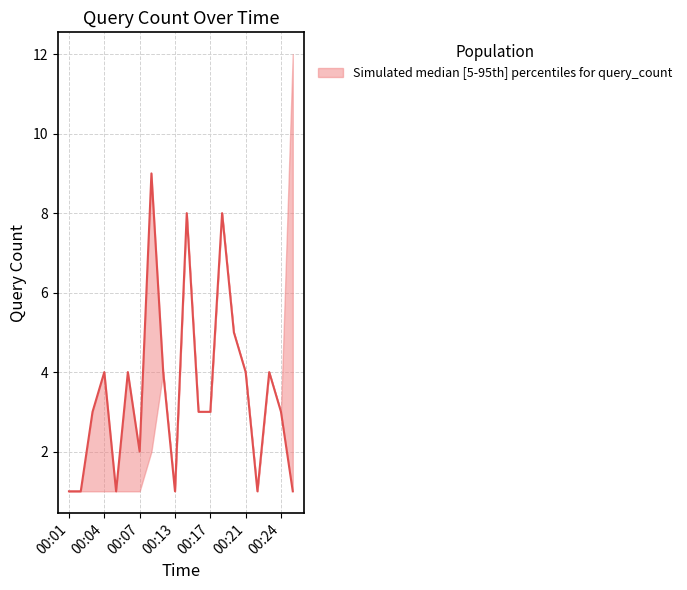

True or false: the data shows 3 at 00:24.

True